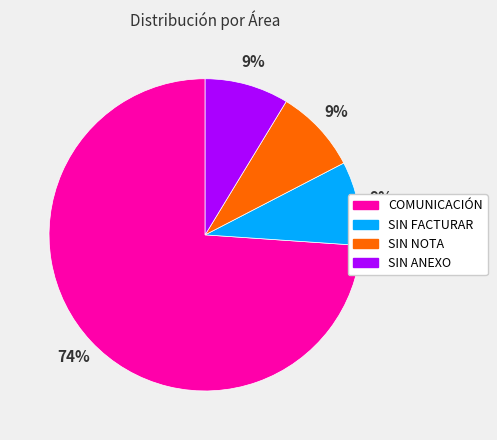

Which slice represents more than half of the pie?

COMUNICACIÓN